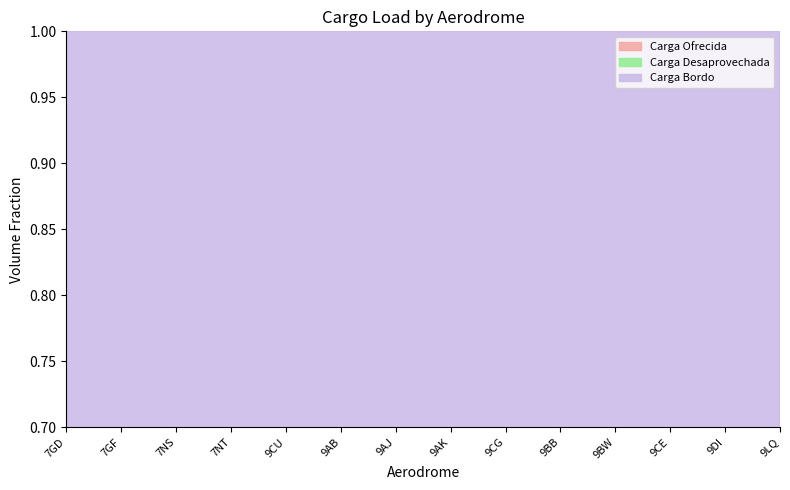

True or false: Carga Ofrecida and Carga Bordo cross at least once.

False